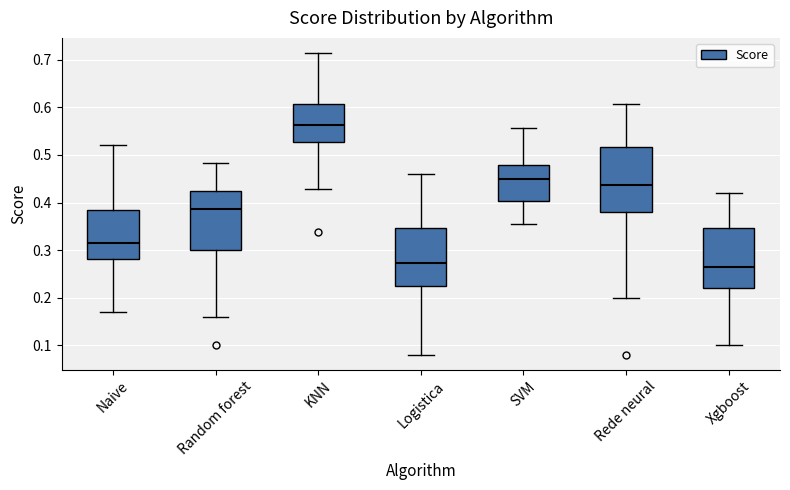

Reading left to right, read every box against the y-axis: the position of its median line, the range the box covers, and the ends of its whiskers. The values are not printed on the chart, so give them approximately, as read against the axis.

Naive: median 0.32, box 0.28 to 0.39, whiskers 0.17 to 0.52
Random forest: median 0.39, box 0.30 to 0.42, whiskers 0.16 to 0.48
KNN: median 0.56, box 0.53 to 0.61, whiskers 0.43 to 0.71
Logistica: median 0.27, box 0.22 to 0.35, whiskers 0.08 to 0.46
SVM: median 0.45, box 0.40 to 0.48, whiskers 0.36 to 0.56
Rede neural: median 0.44, box 0.38 to 0.52, whiskers 0.20 to 0.61
Xgboost: median 0.26, box 0.22 to 0.35, whiskers 0.10 to 0.42